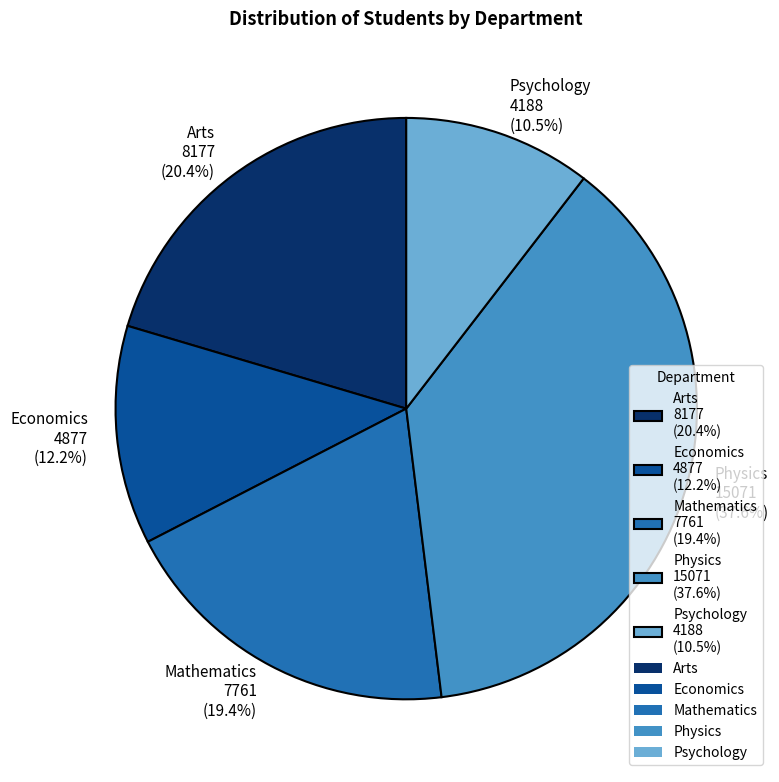

What is the ratio of the value at Arts to the value at Economics?

1.7